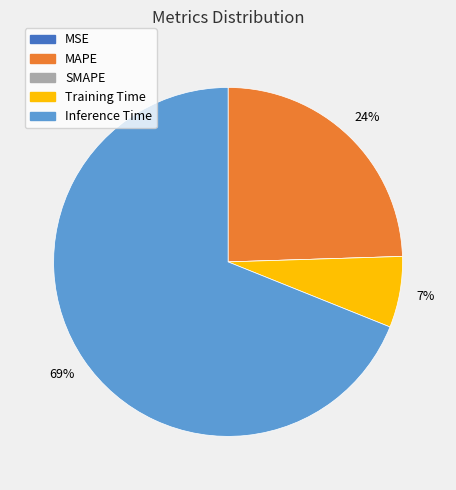

Is the sum of MAPE and Inference Time greater than half?

Yes